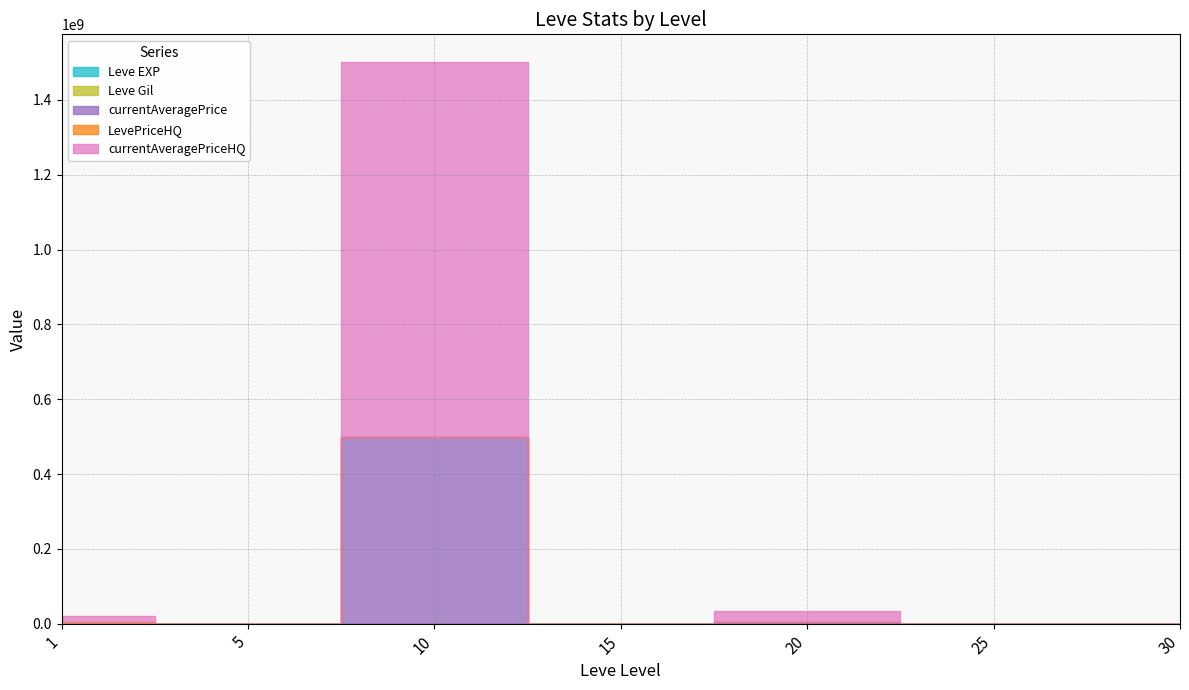

What is the difference between the maximum and minimum values in the Leve EXP series?

97530